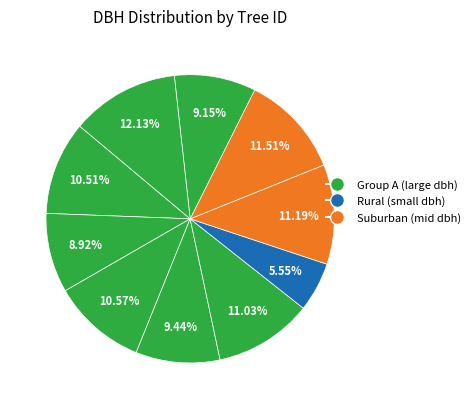

To the nearest percent, what is the difference between the largest and smallest slice percentages?

7%